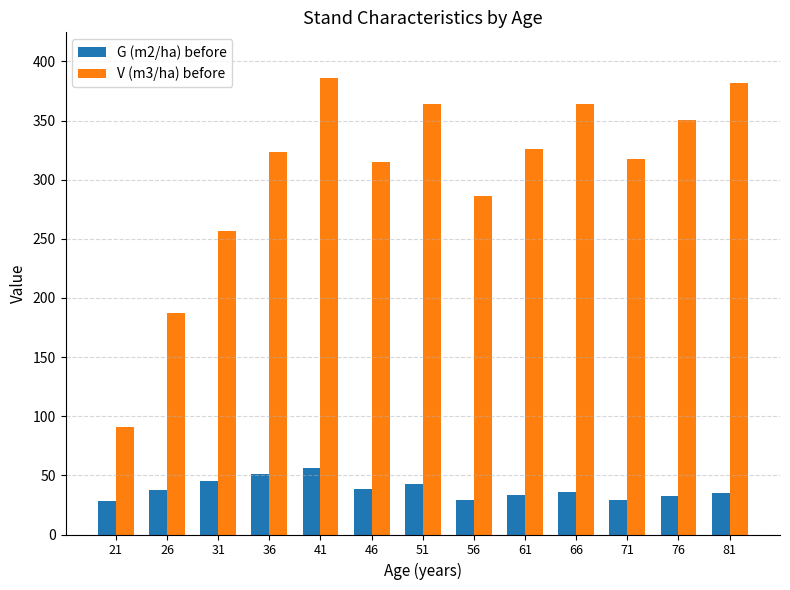

What is the maximum value shown in the chart?

386.0